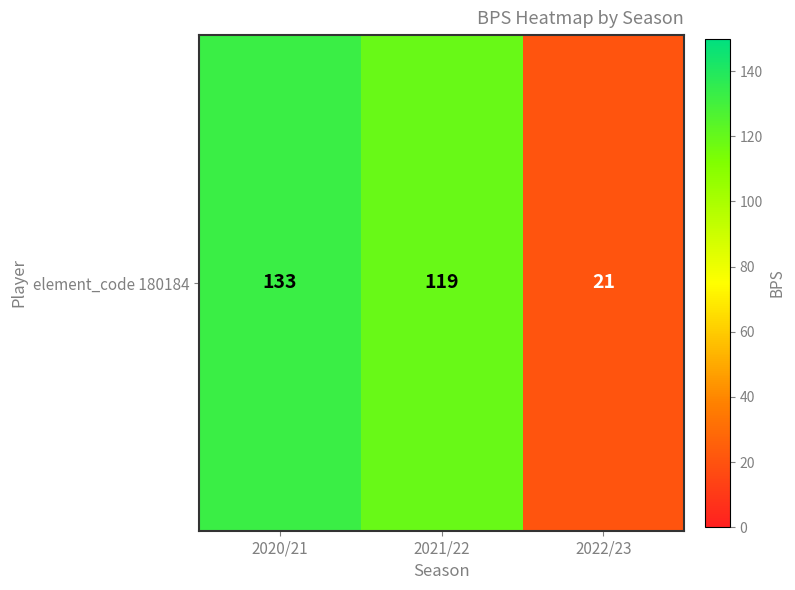

The value at 2020/21 is 213. True or false?

False